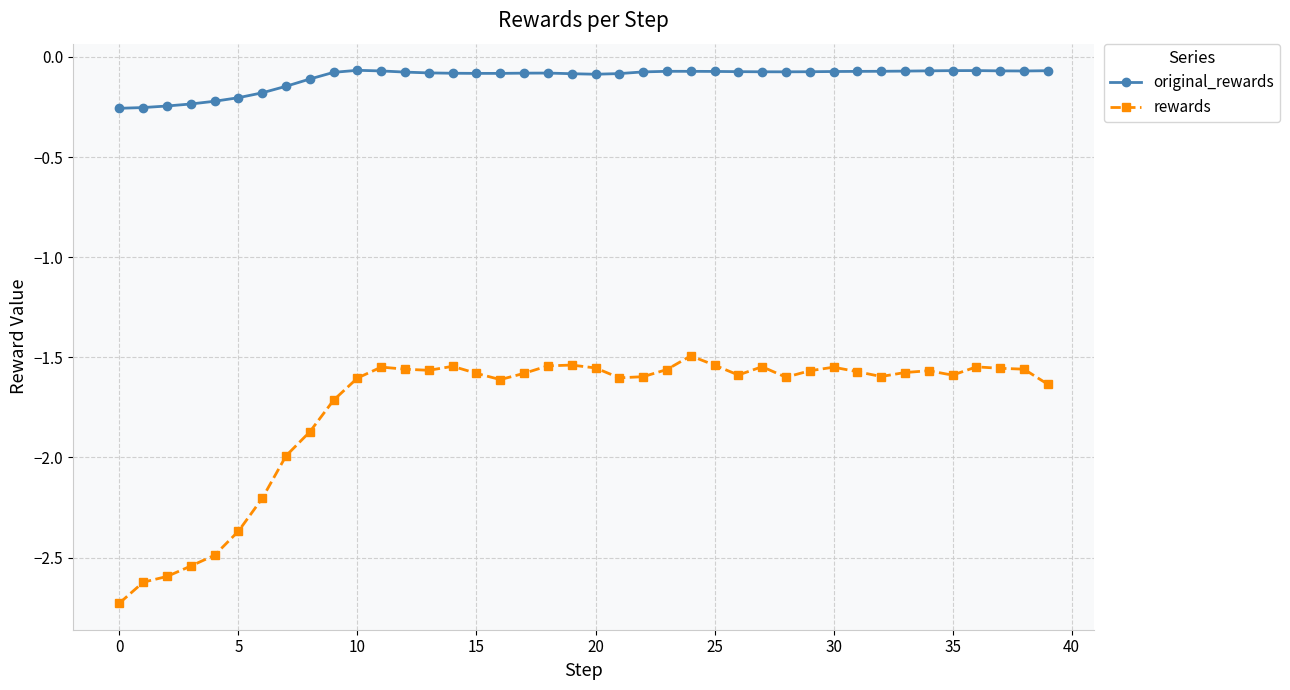

What is the difference between the second highest and second lowest values in the original_rewards series?

0.2